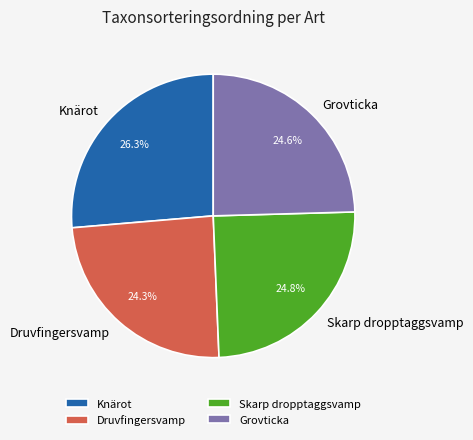

Which slice is the largest?

Knärot